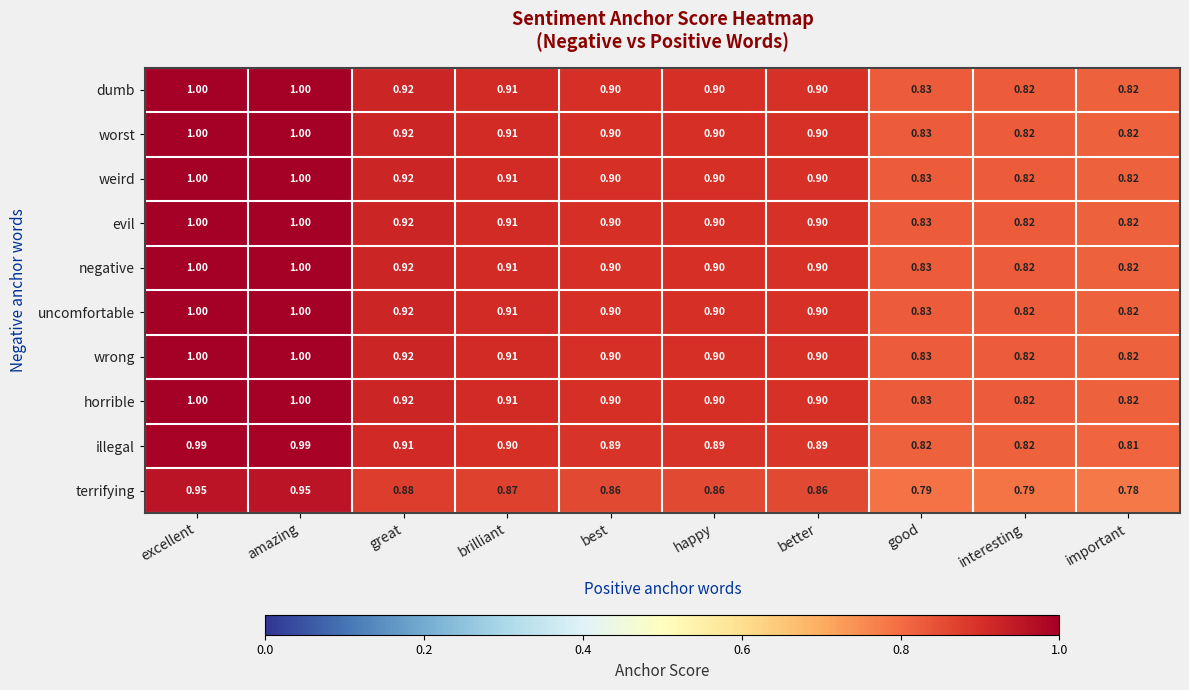

Where is terrifying nearest to the value 0?

important